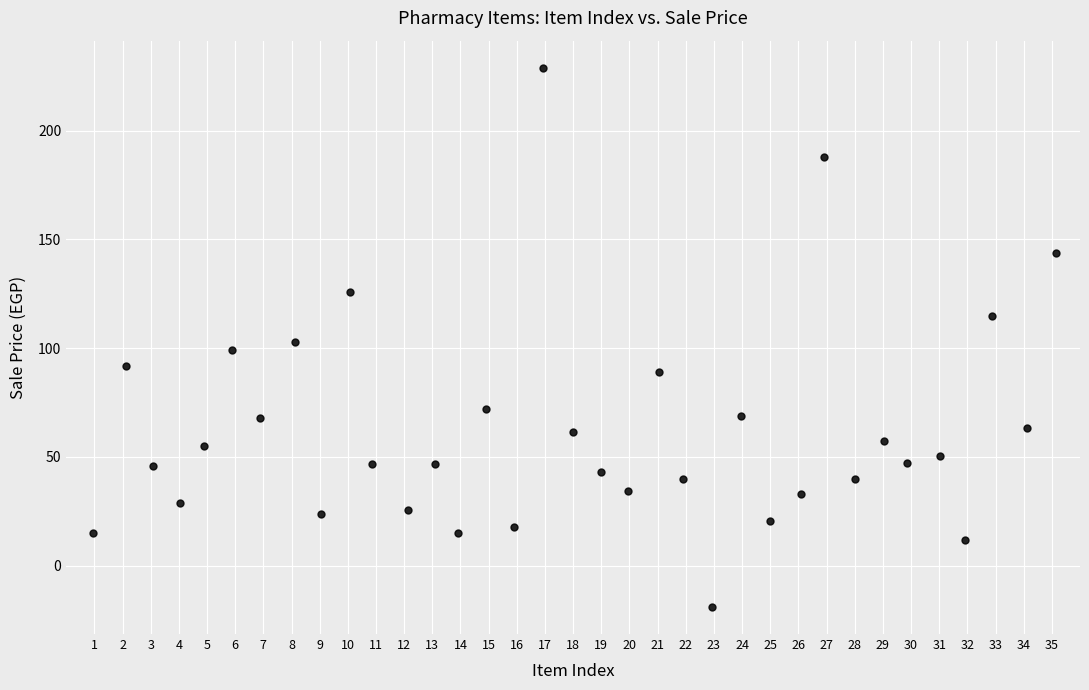

What is the range of Y values (max minus min)?

248.0